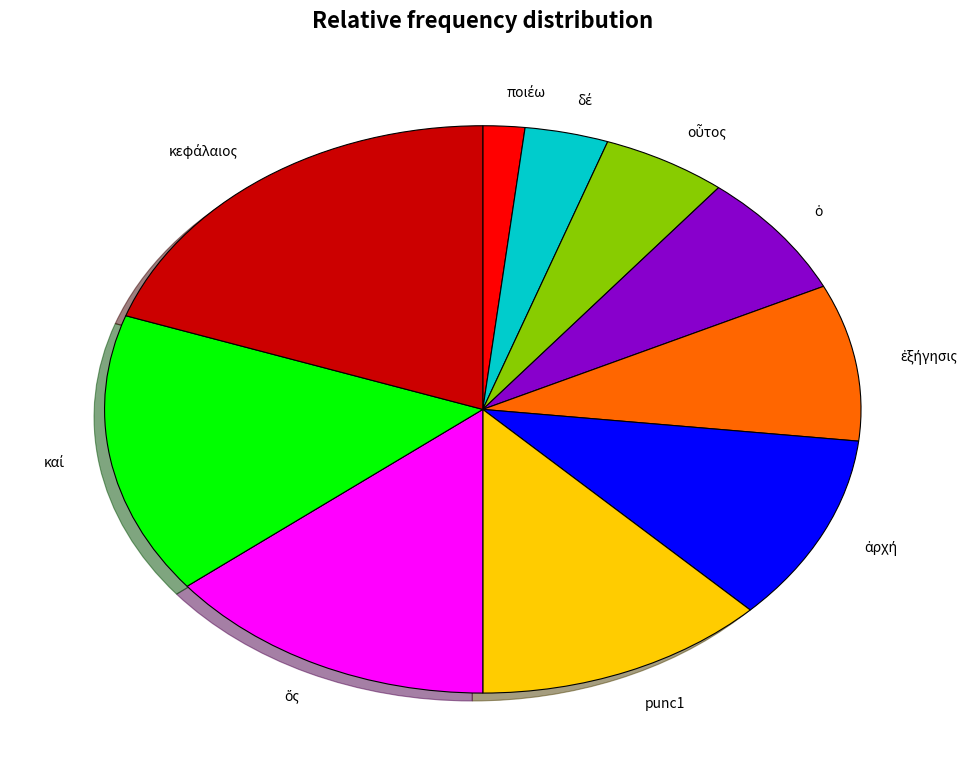

Is there any slice that represents more than half of the pie?

No